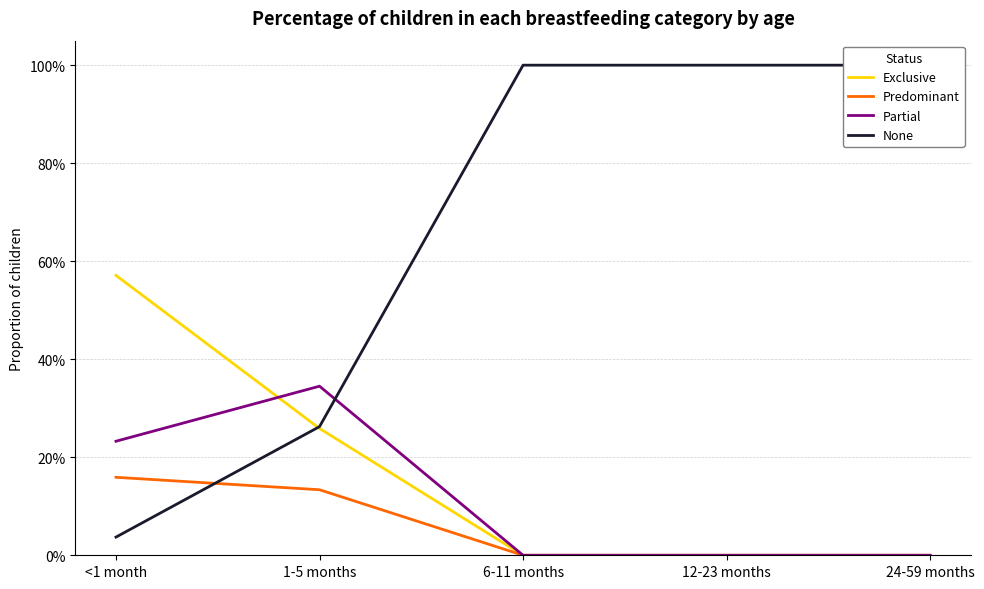

How many intersections are there between Exclusive and Partial?

1